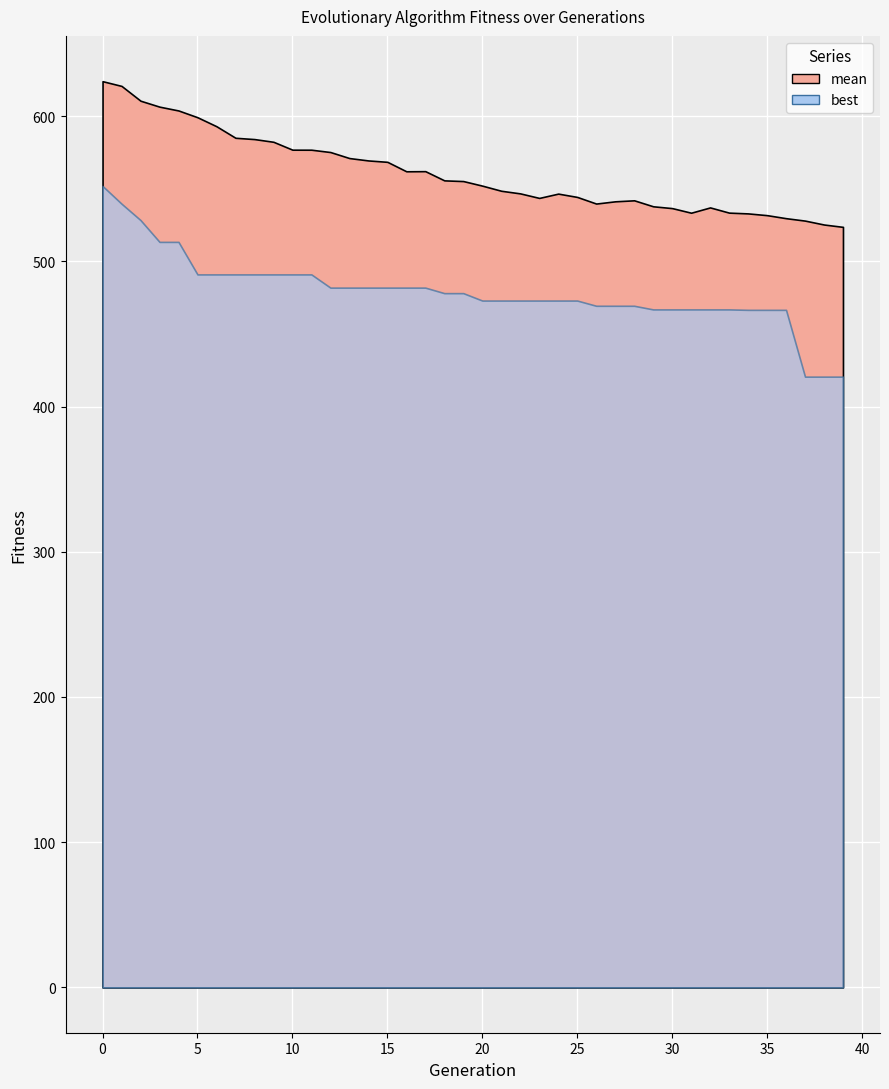

Which series changed the most between 5 and 21?

mean